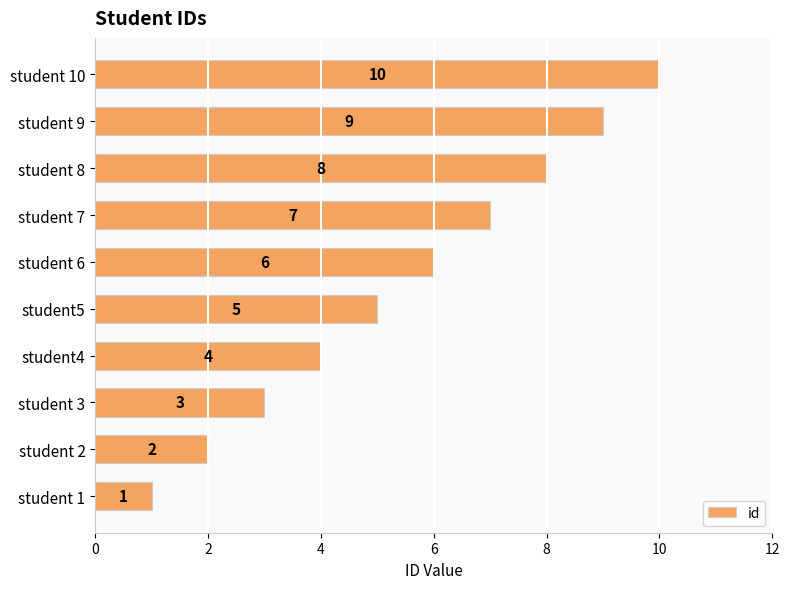

List the labels in order of value, smallest first.

student 1, student 2, student 3, student4, student5, student 6, student 7, student 8, student 9, student 10